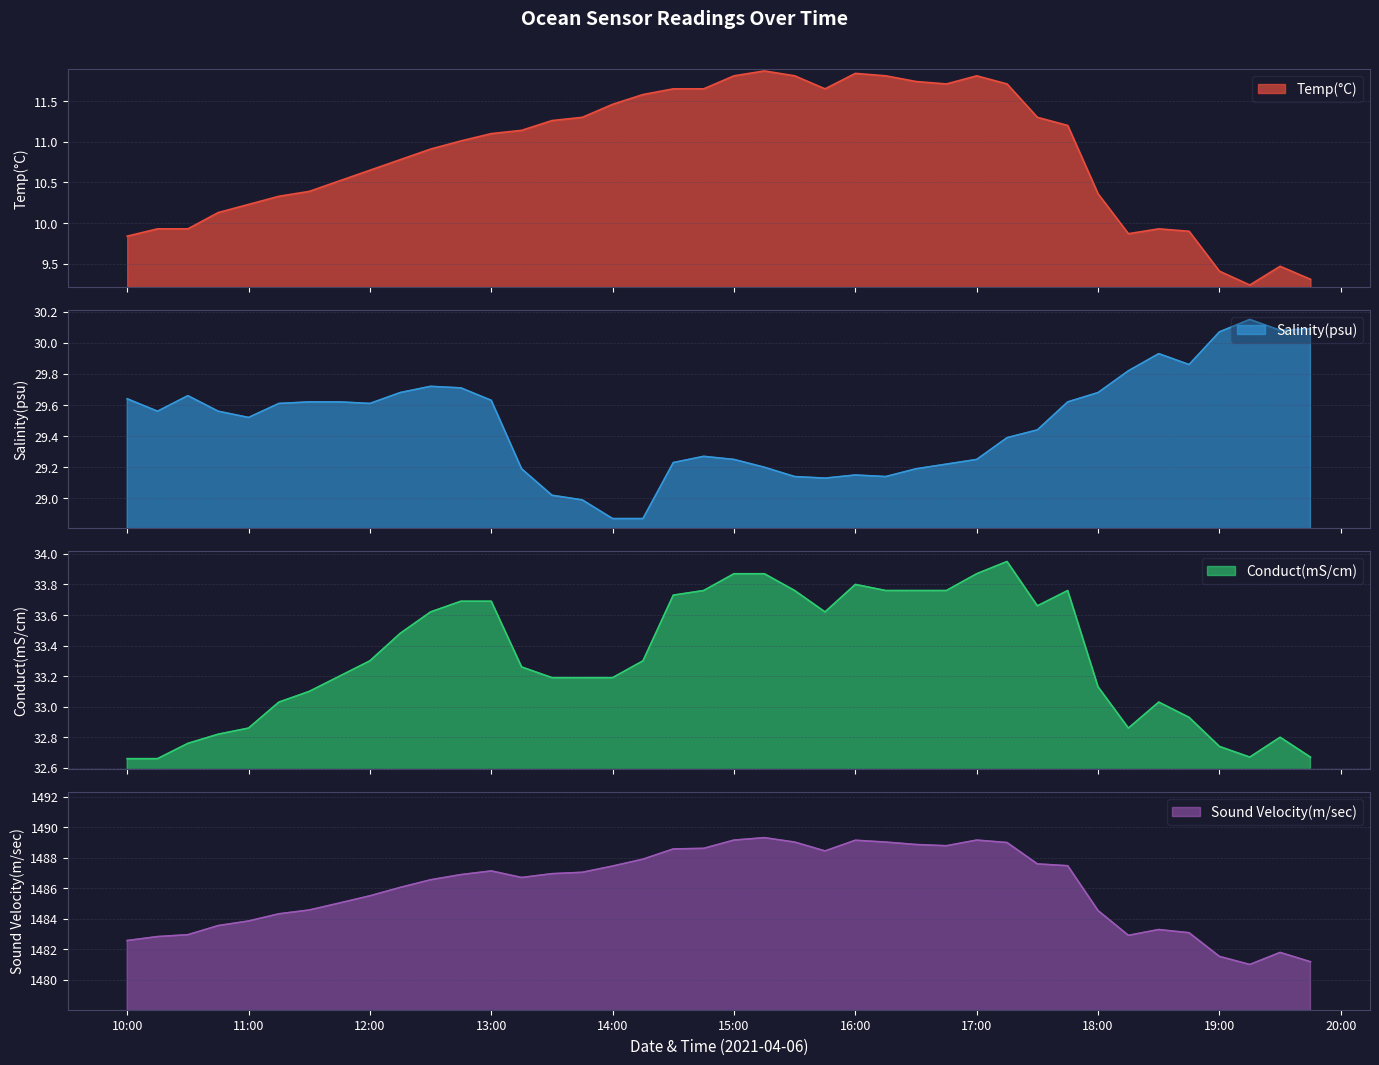

Rank the series at 2021-04-06 16:15:00 from highest to lowest value.

Sound Velocity(m/sec), Conduct(mS/cm), Salinity(psu), Temp(°C)